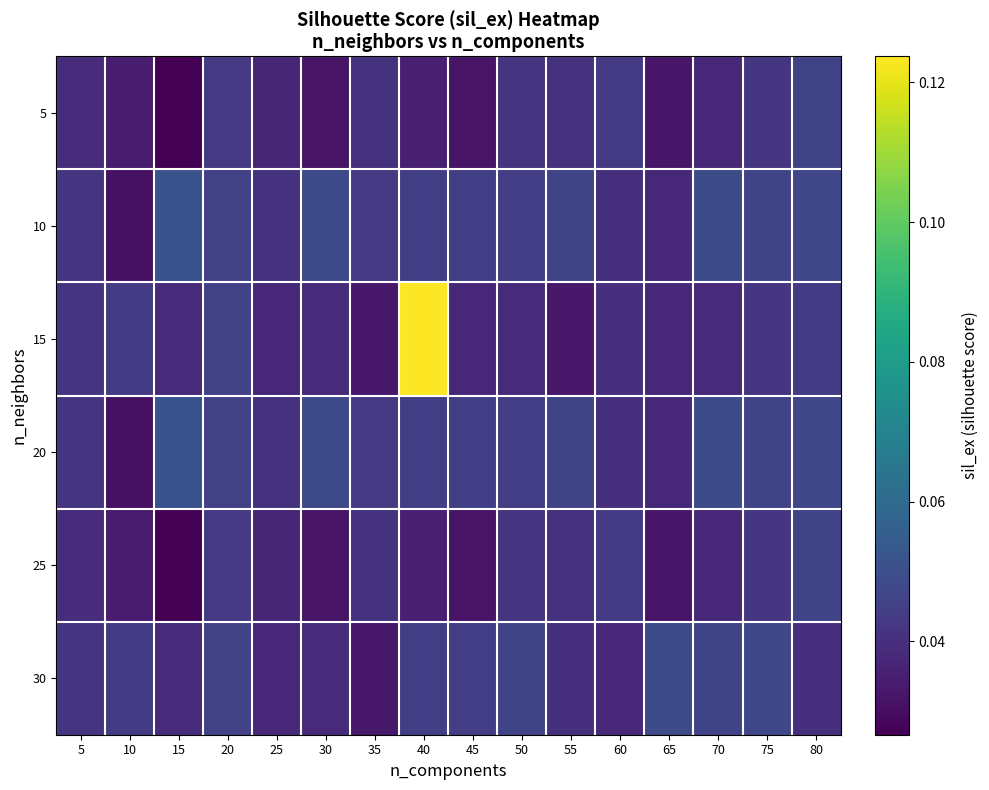

At which category is the sum across all series the highest?

40